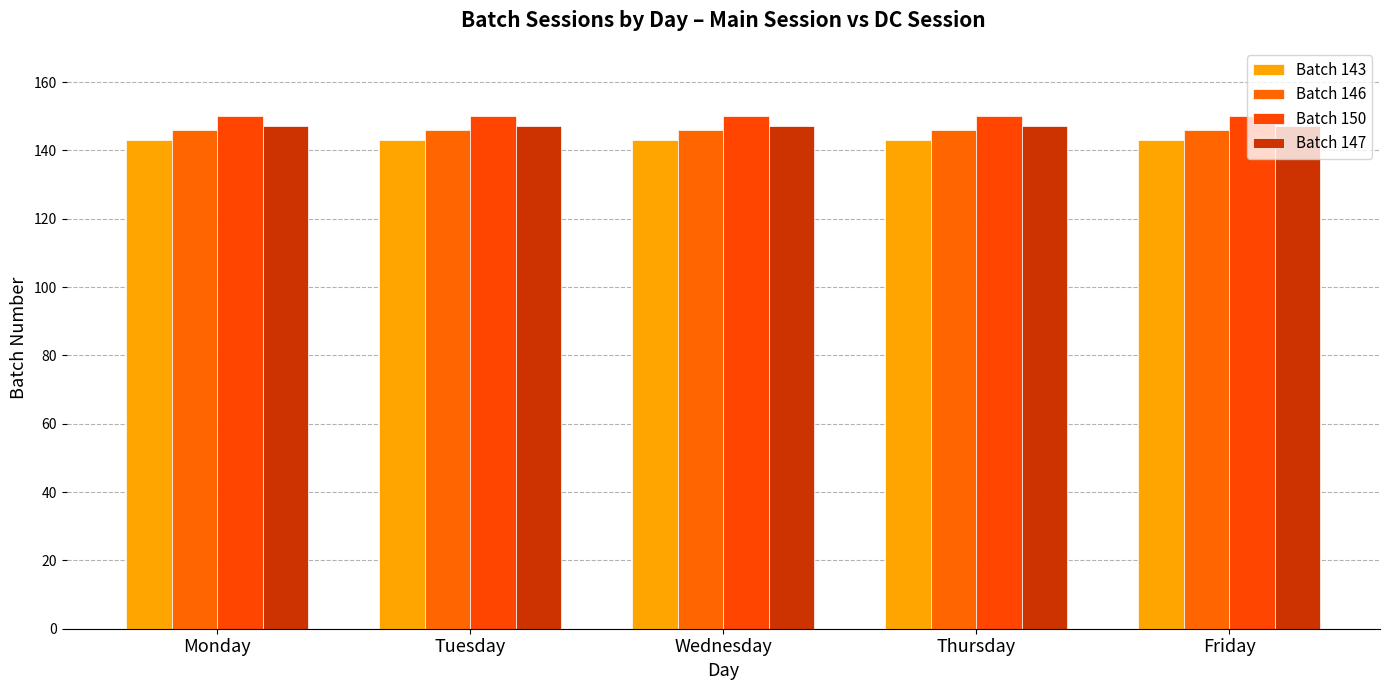

Are the bars grouped side by side (vs. stacked)?

Yes